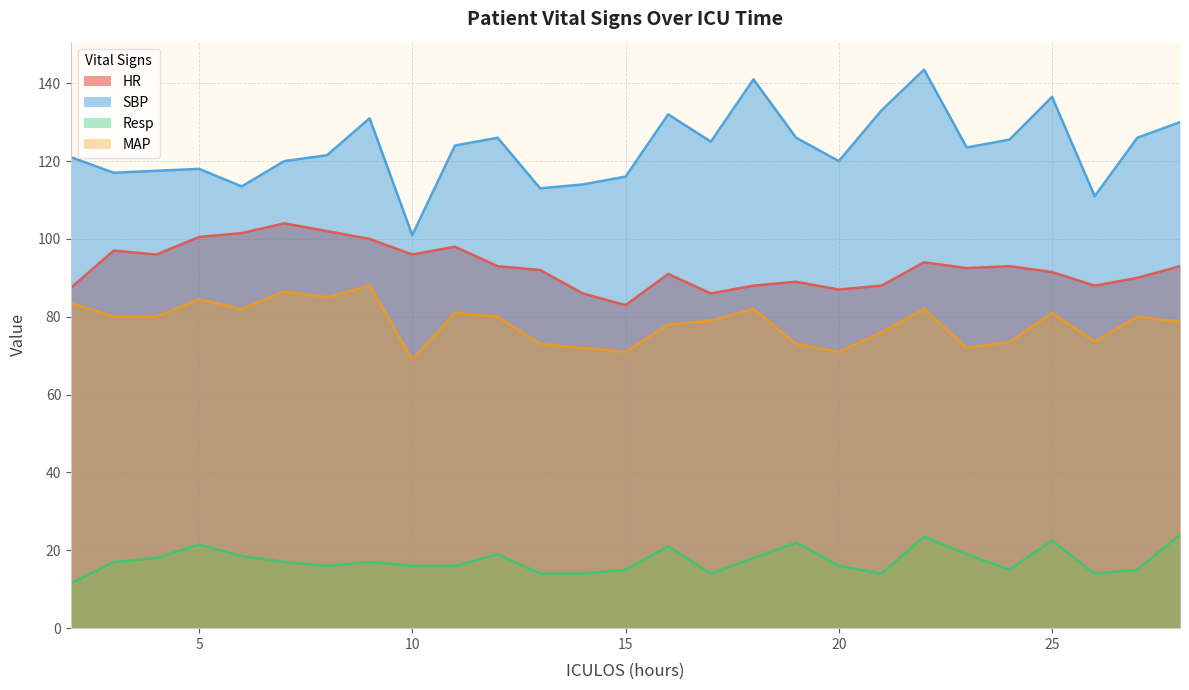

What is the difference between the maximum and minimum values in the MAP series?

19.0